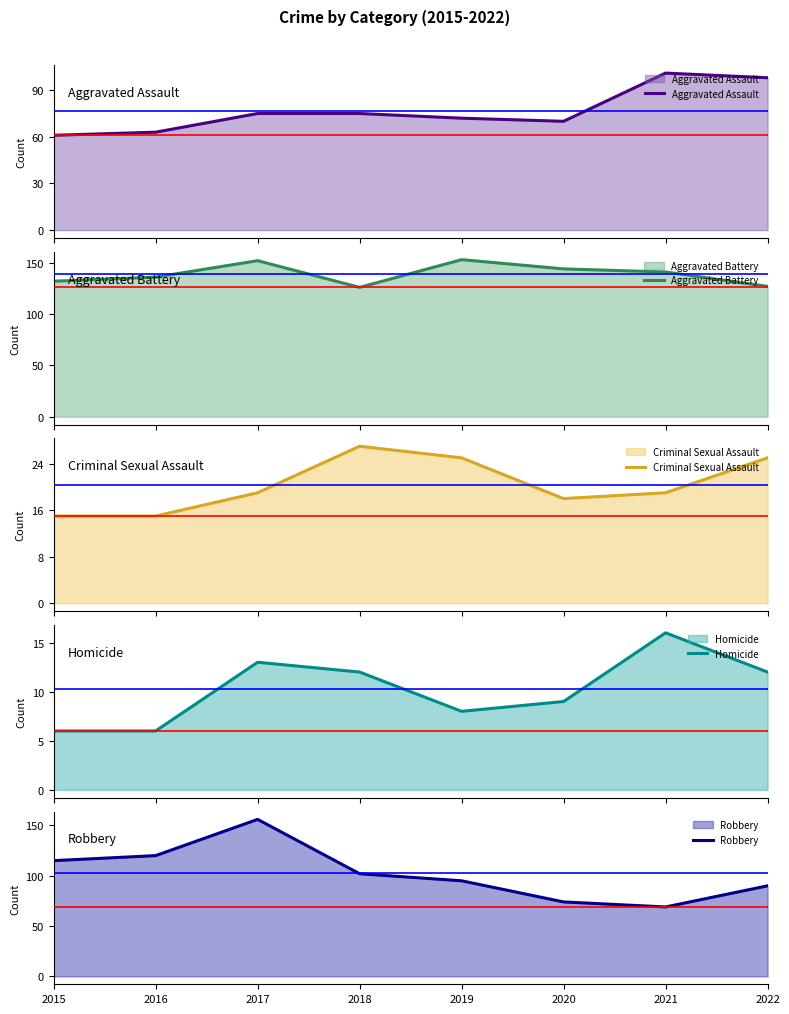

What is the difference between the highest and lowest values at 2017?

143